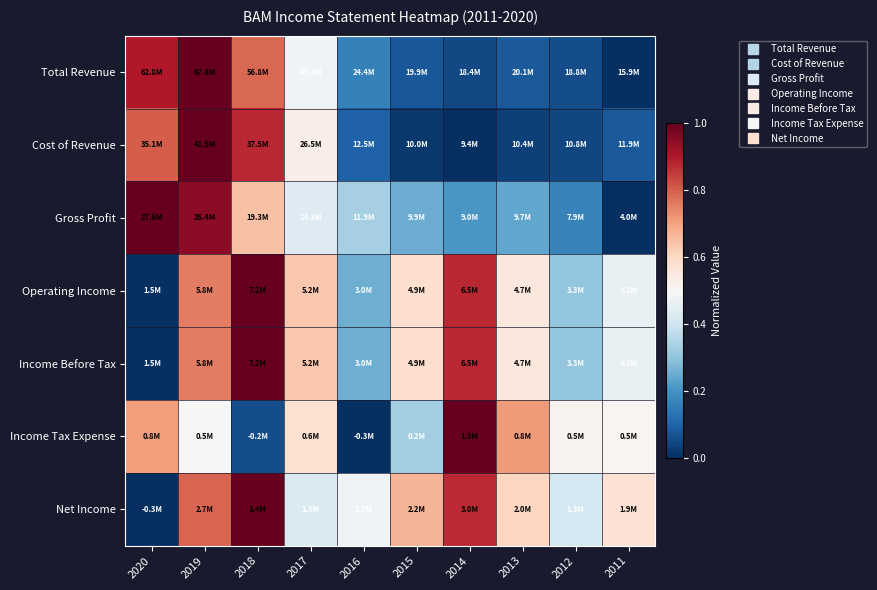

Reading left to right, list all the values displayed in this chart.

Total Revenue: 2020=0.9	2019=1.0	2018=0.8	2017=0.5	2016=0.2	2015=0.1	2014=0.0	2013=0.1	2012=0.1	2011=0.0
Cost of Revenue: 2020=0.8	2019=1.0	2018=0.9	2017=0.5	2016=0.1	2015=0.0	2014=0.0	2013=0.0	2012=0.0	2011=0.1
Gross Profit: 2020=1.0	2019=0.9	2018=0.6	2017=0.4	2016=0.3	2015=0.3	2014=0.2	2013=0.2	2012=0.2	2011=0.0
Operating Income: 2020=0.0	2019=0.8	2018=1.0	2017=0.6	2016=0.3	2015=0.6	2014=0.9	2013=0.6	2012=0.3	2011=0.5
Income Before Tax: 2020=0.0	2019=0.8	2018=1.0	2017=0.6	2016=0.3	2015=0.6	2014=0.9	2013=0.6	2012=0.3	2011=0.5
Income Tax Expense: 2020=0.7	2019=0.5	2018=0.1	2017=0.6	2016=0.0	2015=0.3	2014=1.0	2013=0.7	2012=0.5	2011=0.5
Net Income: 2020=0.0	2019=0.8	2018=1.0	2017=0.4	2016=0.5	2015=0.7	2014=0.9	2013=0.6	2012=0.4	2011=0.6